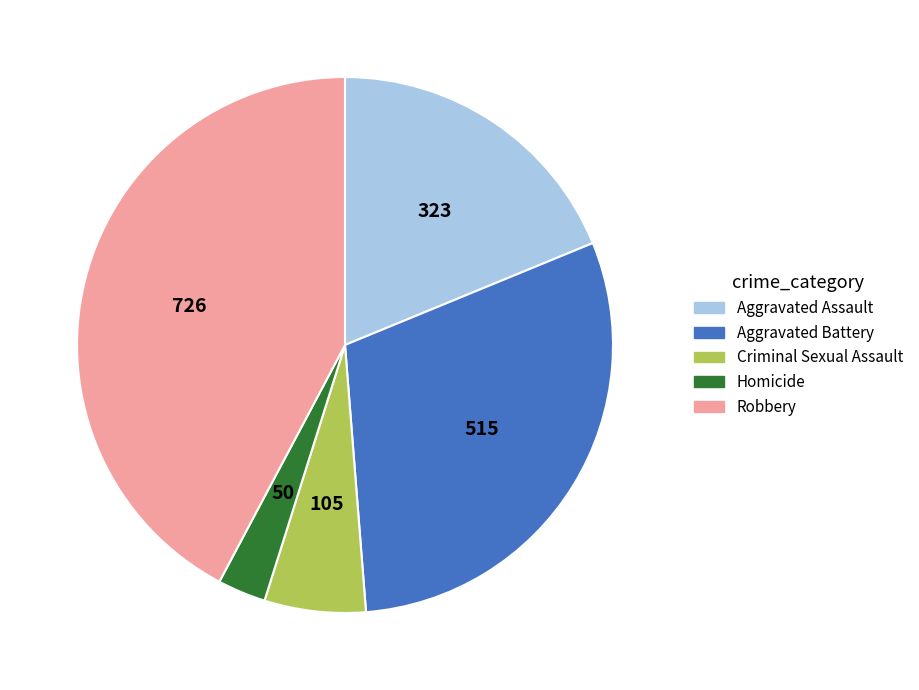

Do Aggravated Assault and Robbery together represent more than half of the pie?

Yes